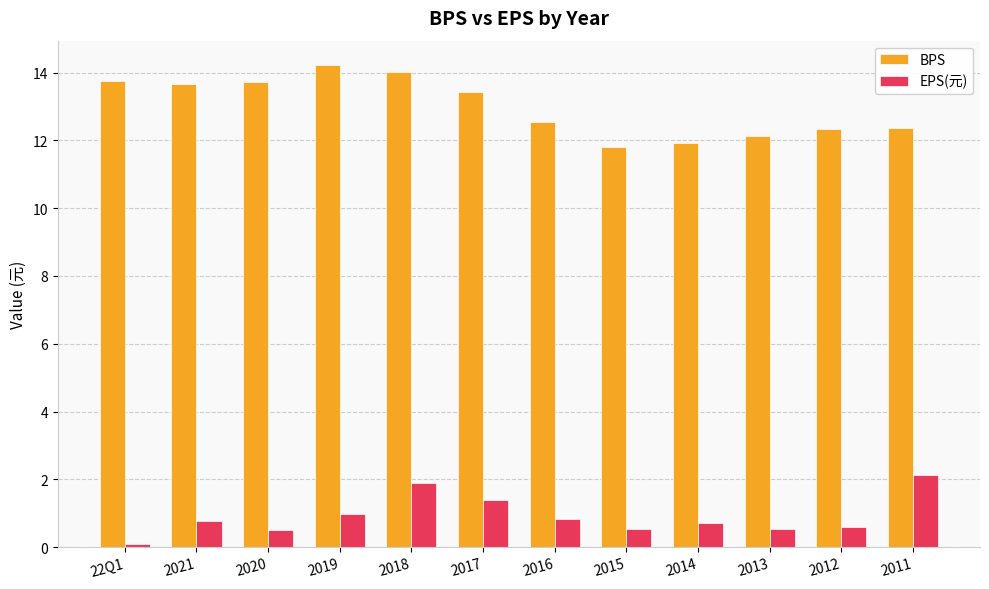

Is the value of EPS(元) at 2019 greater than the value of BPS at 2015?

No